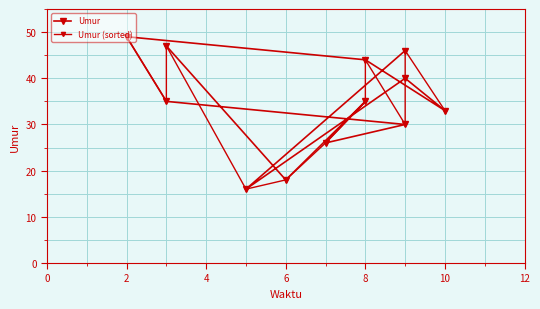

True or false: Umur (sorted) and Umur cross at least once.

True